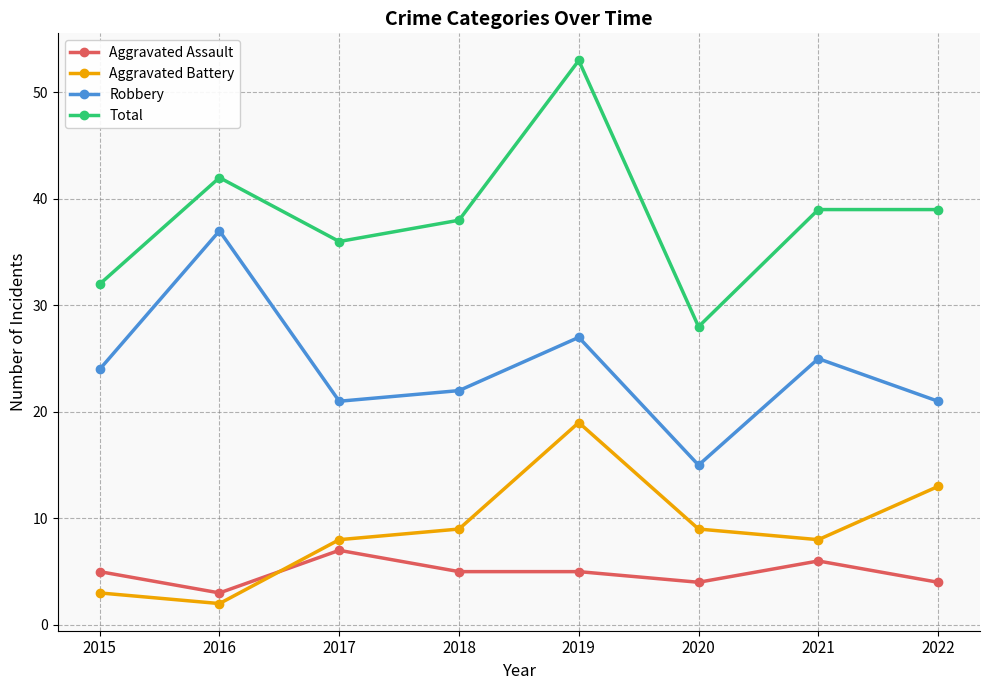

The value of Robbery at 2022 is 21. True or false?

True